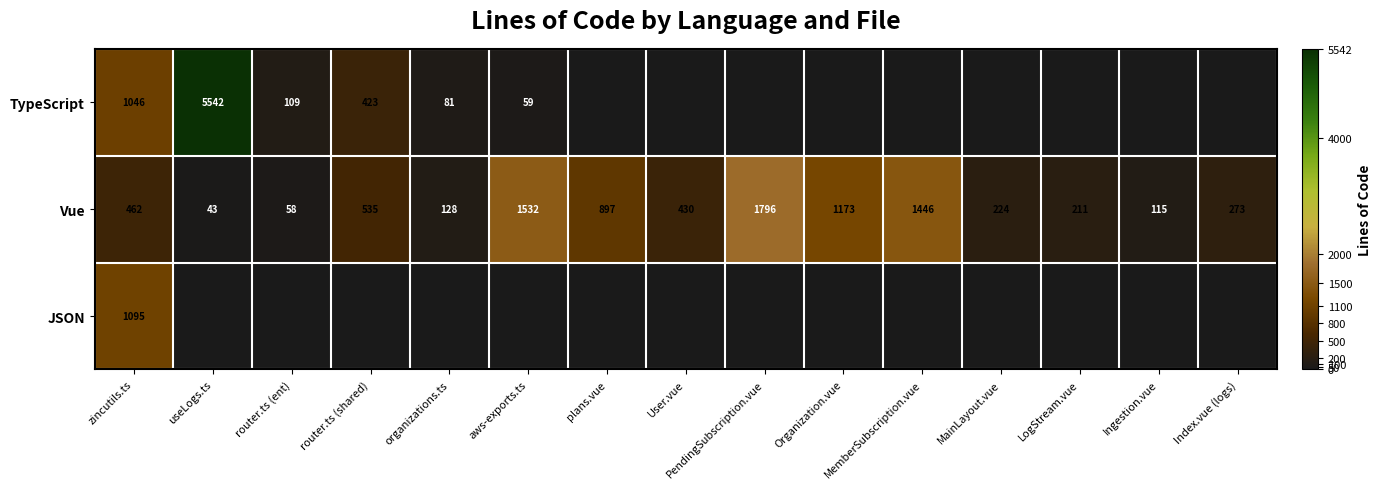

Is it true that Vue equals 131 at zincutils.ts?

False